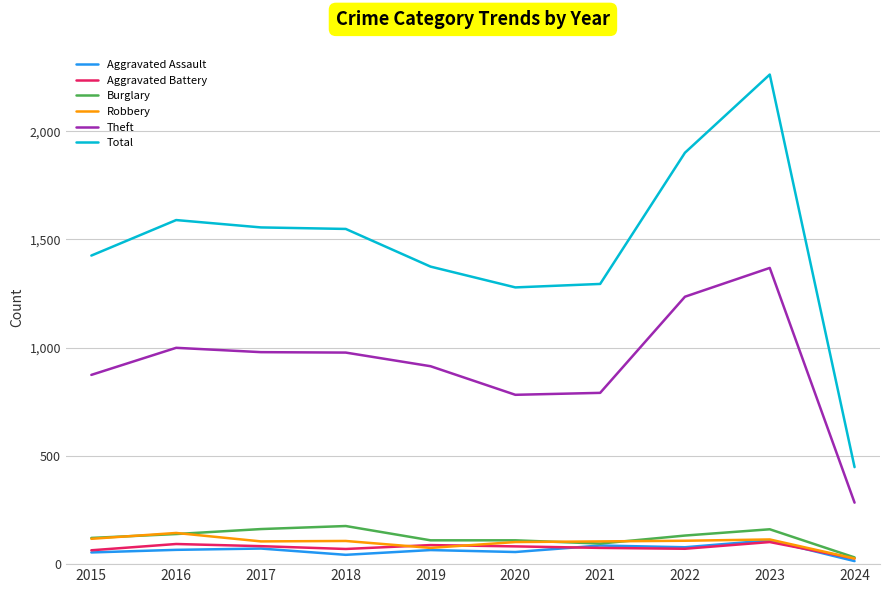

True or false: Theft has a value of 623 at 2017.

False